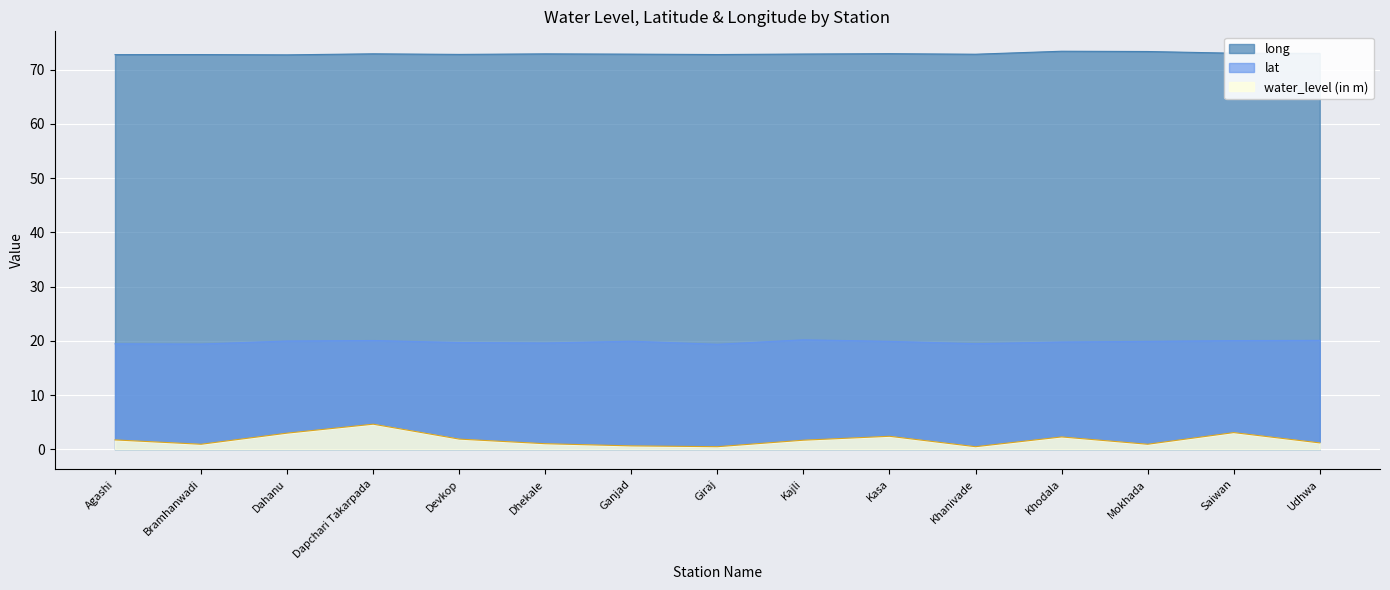

Which category has the highest value in the water_level (in m) series?

Dapchari Takarpada